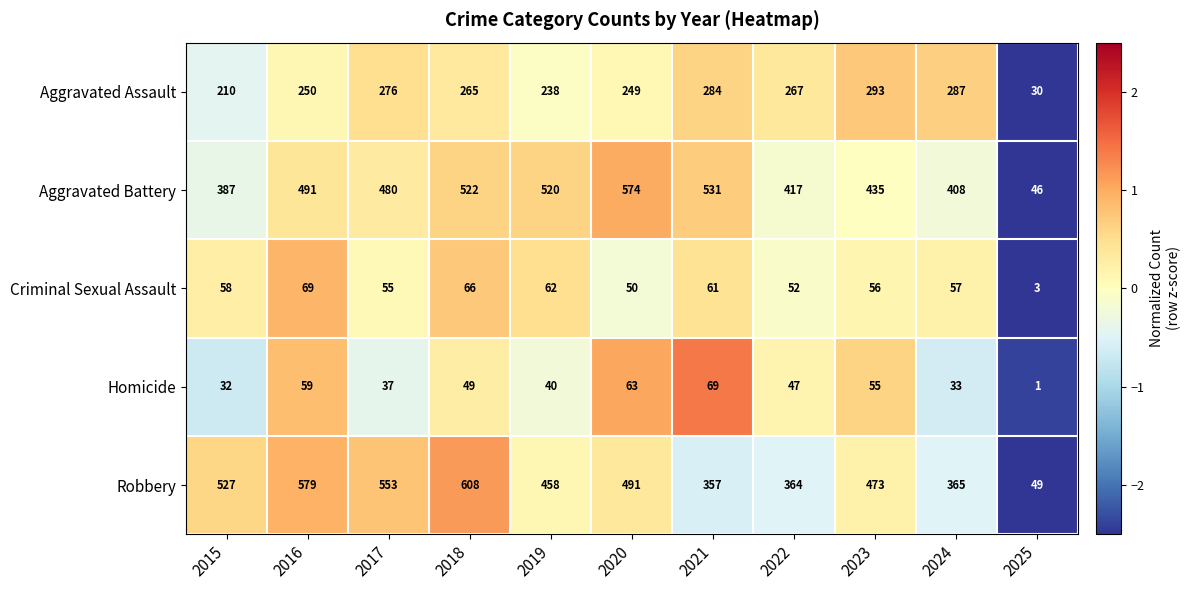

Between 2016 and 2024, which series saw the biggest shift?

Robbery